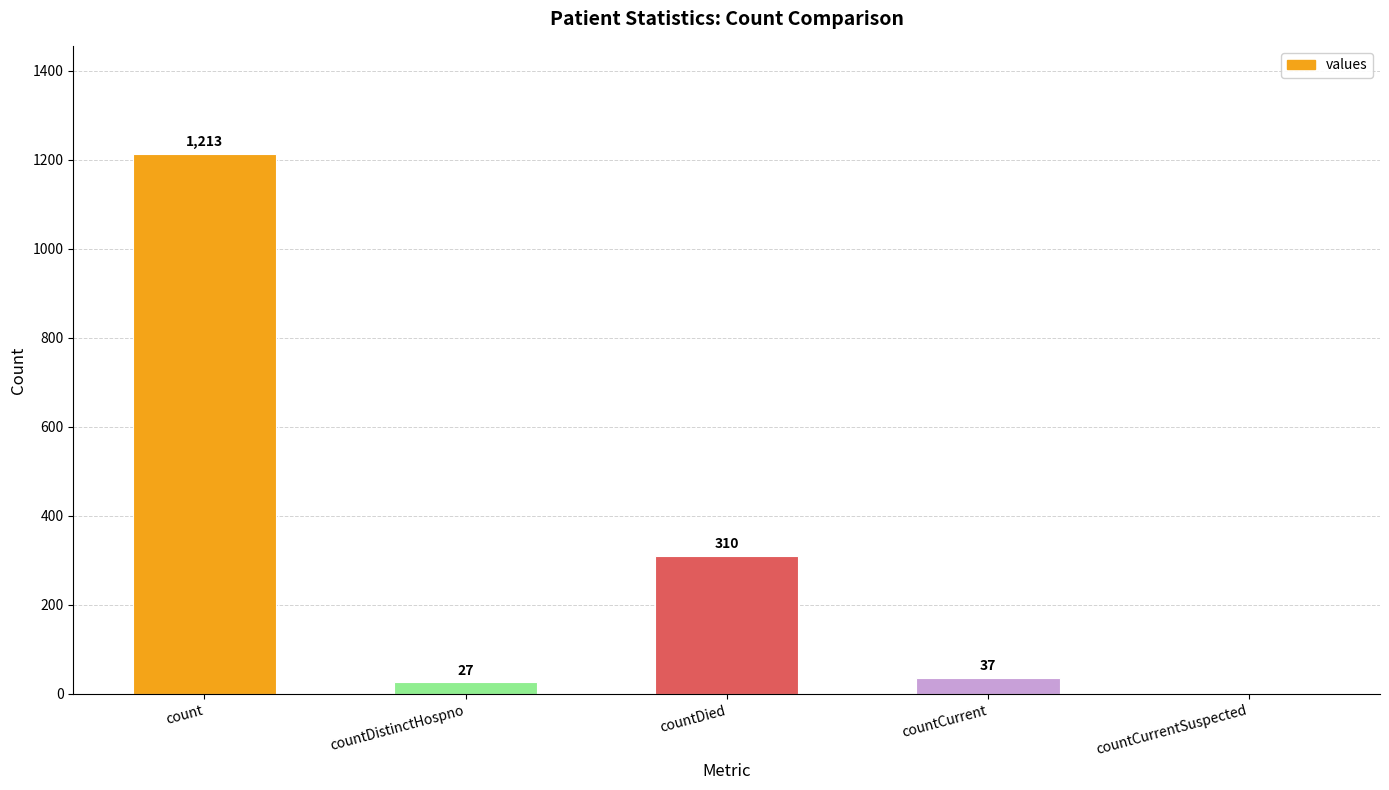

Are the bars horizontal?

No